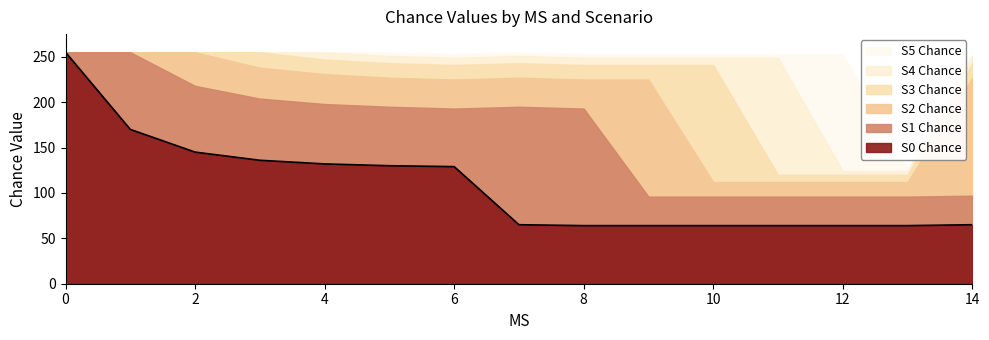

What is the maximum value shown in the chart?

255